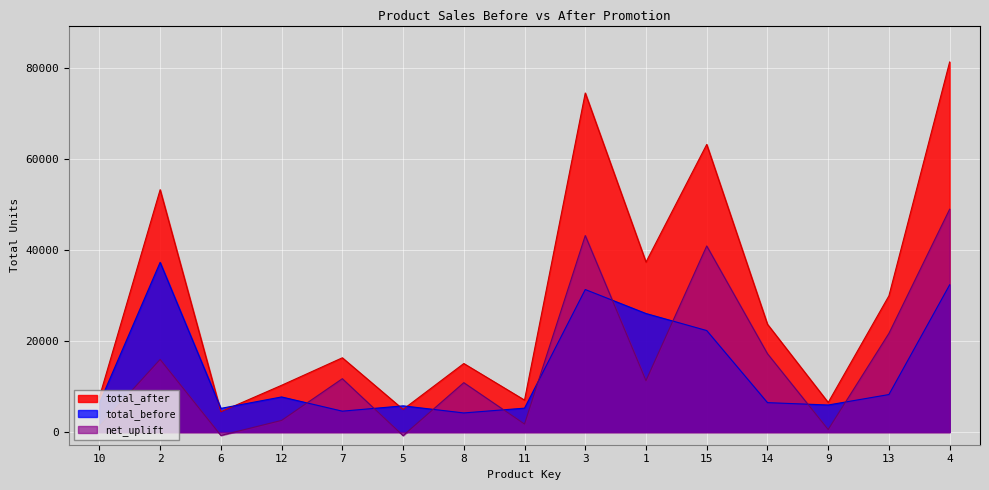

The value of total_before at 12 is 7718. True or false?

True